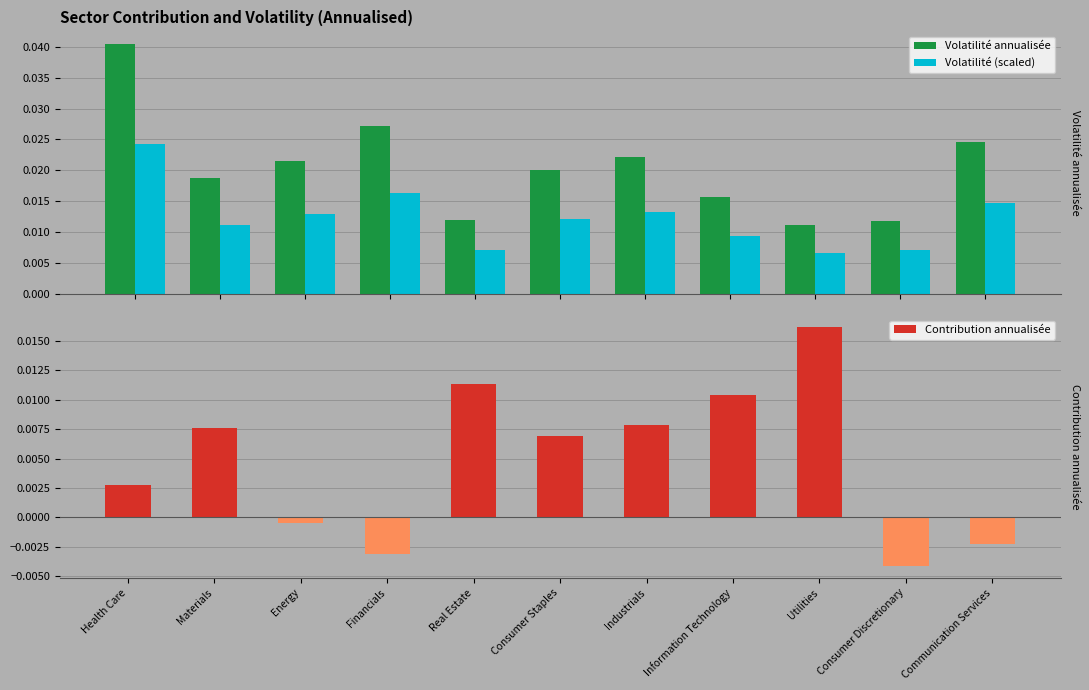

How many data points does each series have?

11